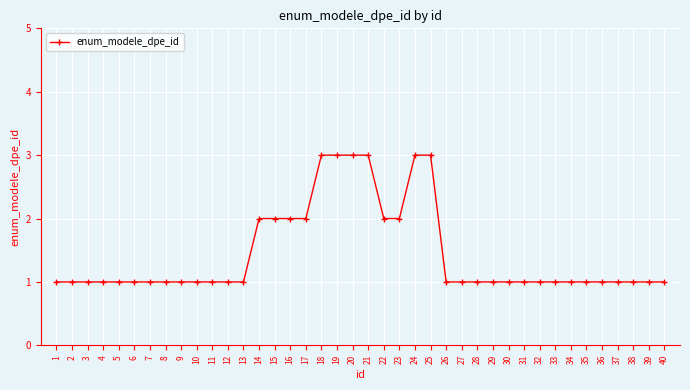

True or false: the data shows 1 at 9.

True